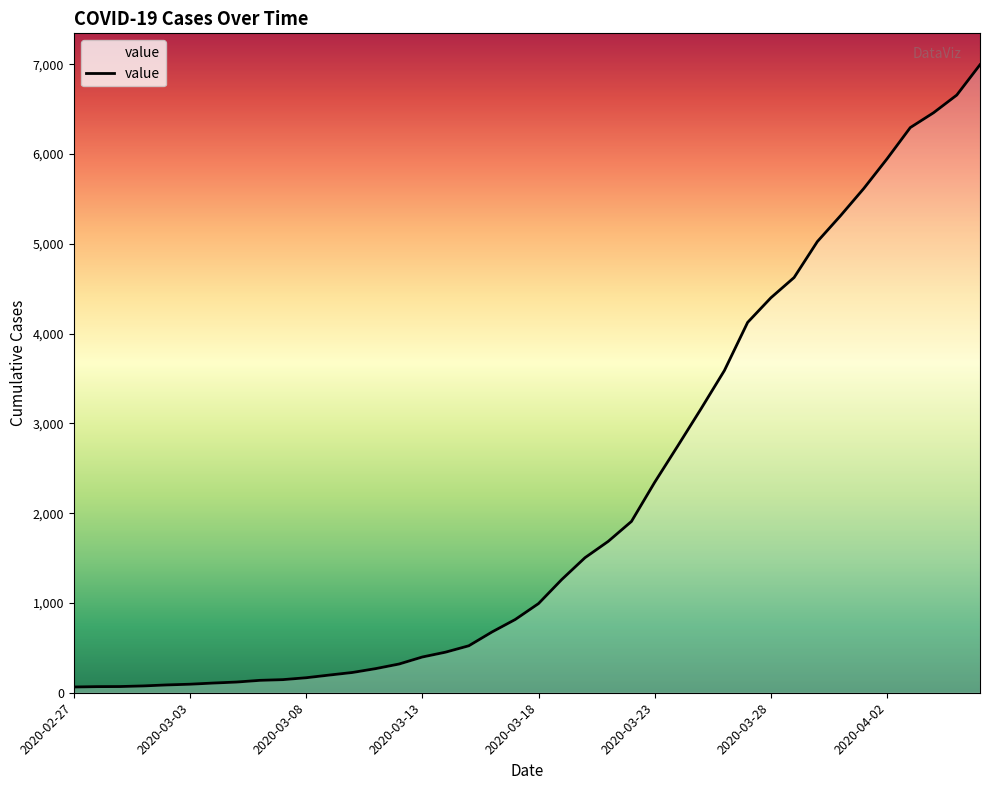

What is the sum of all values?

85676